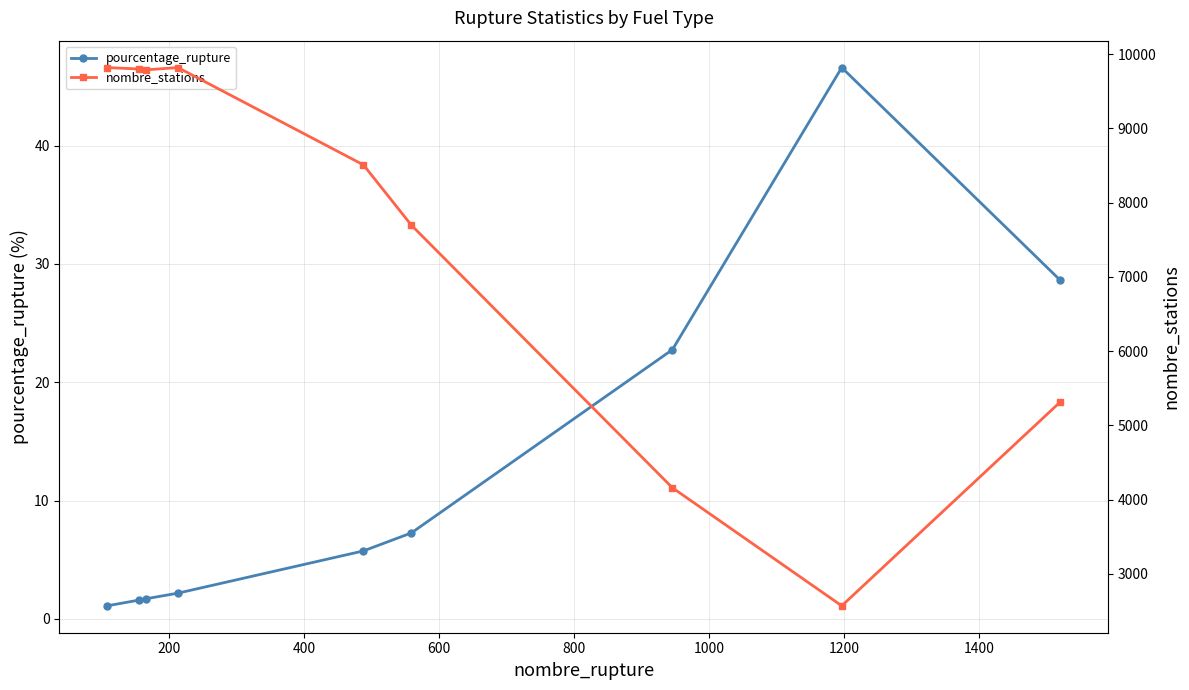

What is the average value of the pourcentage_rupture series?

13.1